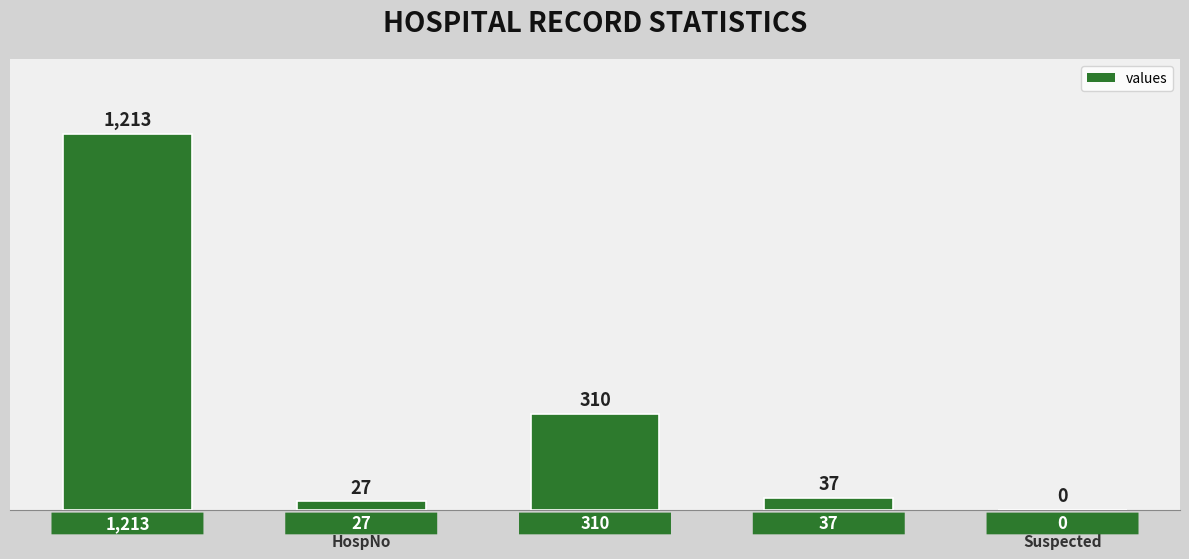

What is the sum of all values?

1587